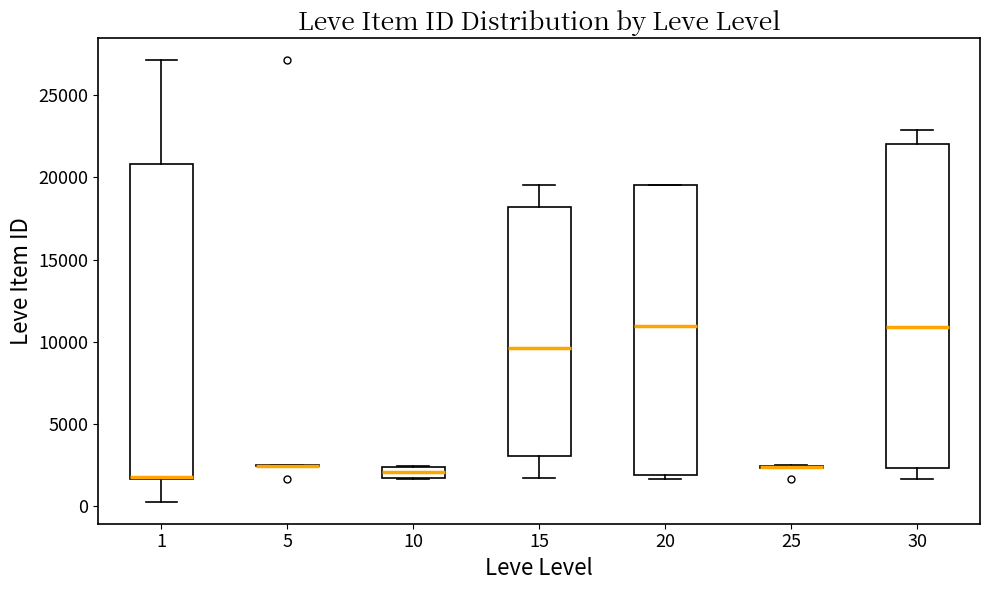

Where does the median line of the box at x = 10 sit on the y-axis? The values are not printed on the chart, so give them approximately, as read against the axis.

2000